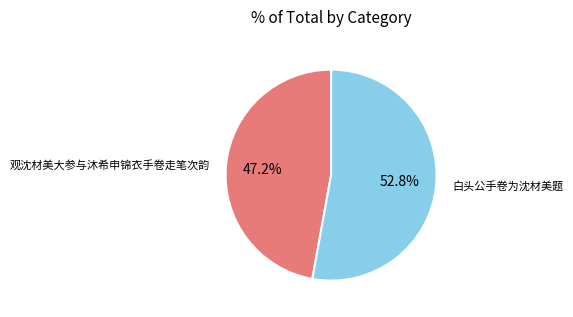

What is the ratio of the value at 白头公手卷为沈材美题 to the value at 观沈材美大参与沐希申锦衣手卷走笔次韵?

1.1